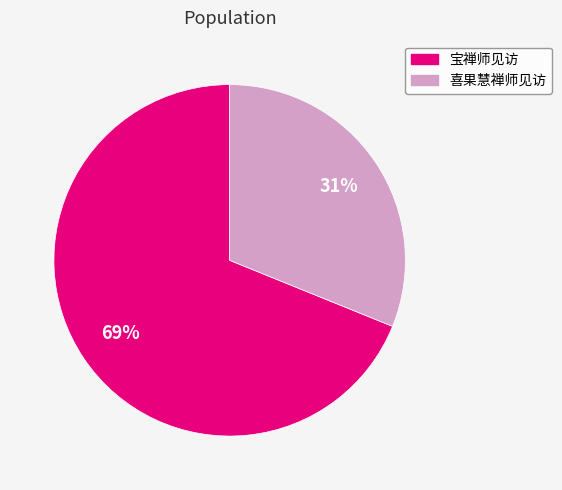

Which category has the biggest portion of the pie?

宝禅师见访